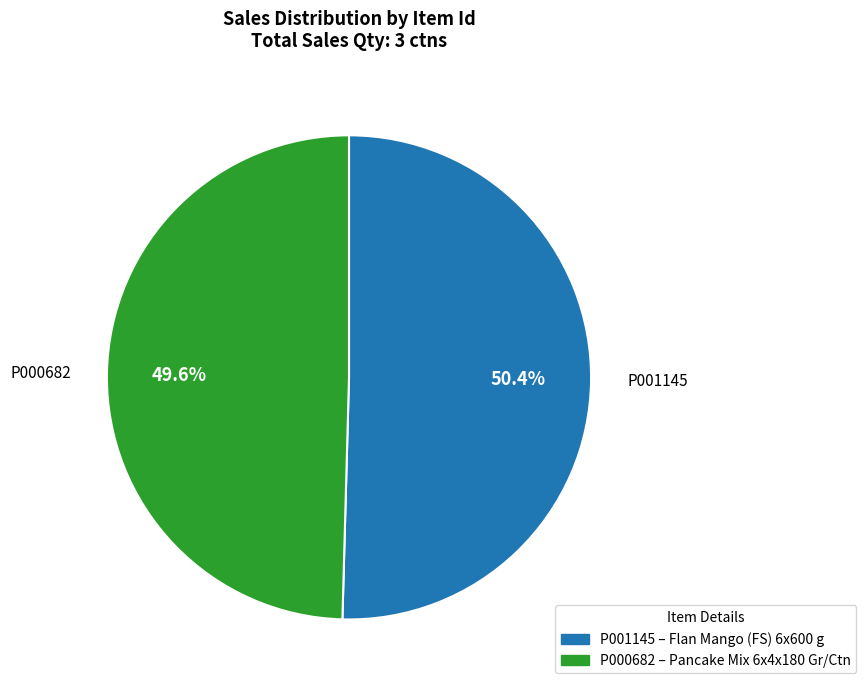

True or false: P000682 accounts for 44% of the total.

False